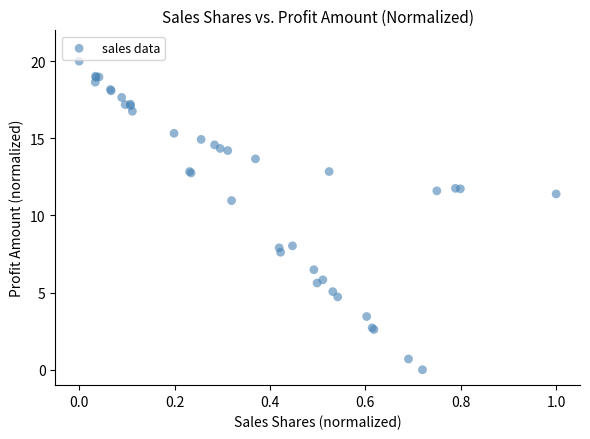

What Y value in the scatter plot is closest to 10?

11.0